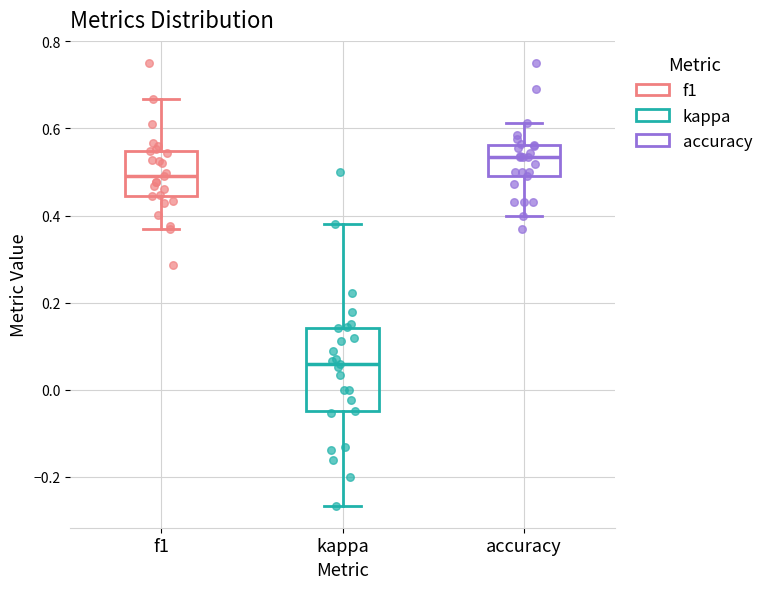

Reading left to right, transcribe this box plot: for each box, give where its median line is, the range the box spans, and where its two whiskers end, as read against the y-axis. The values are not printed on the chart, so give them approximately, as read against the axis.

f1: median 0.48, box 0.44 to 0.54, whiskers 0.36 to 0.66
kappa: median 0.06, box -0.04 to 0.14, whiskers -0.26 to 0.38
accuracy: median 0.54, box 0.50 to 0.56, whiskers 0.40 to 0.62